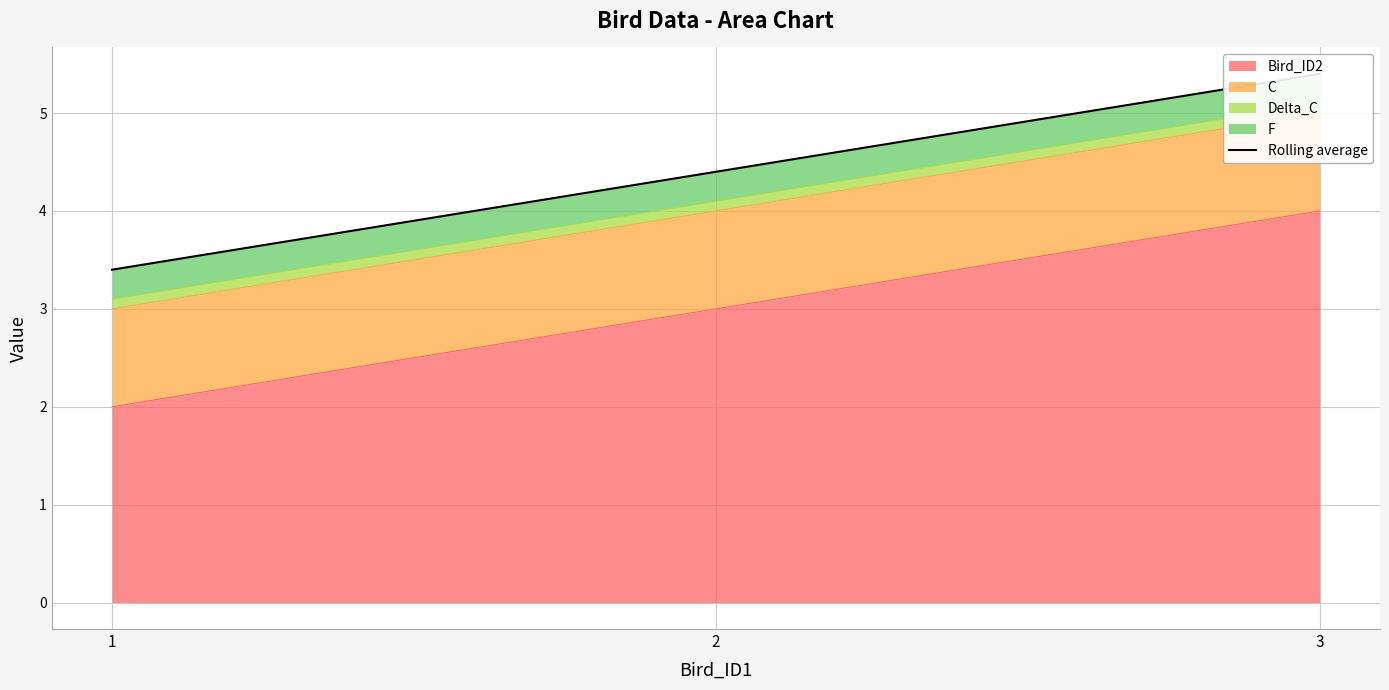

The Bird_ID2 series shows 5 at 2. True or false?

False